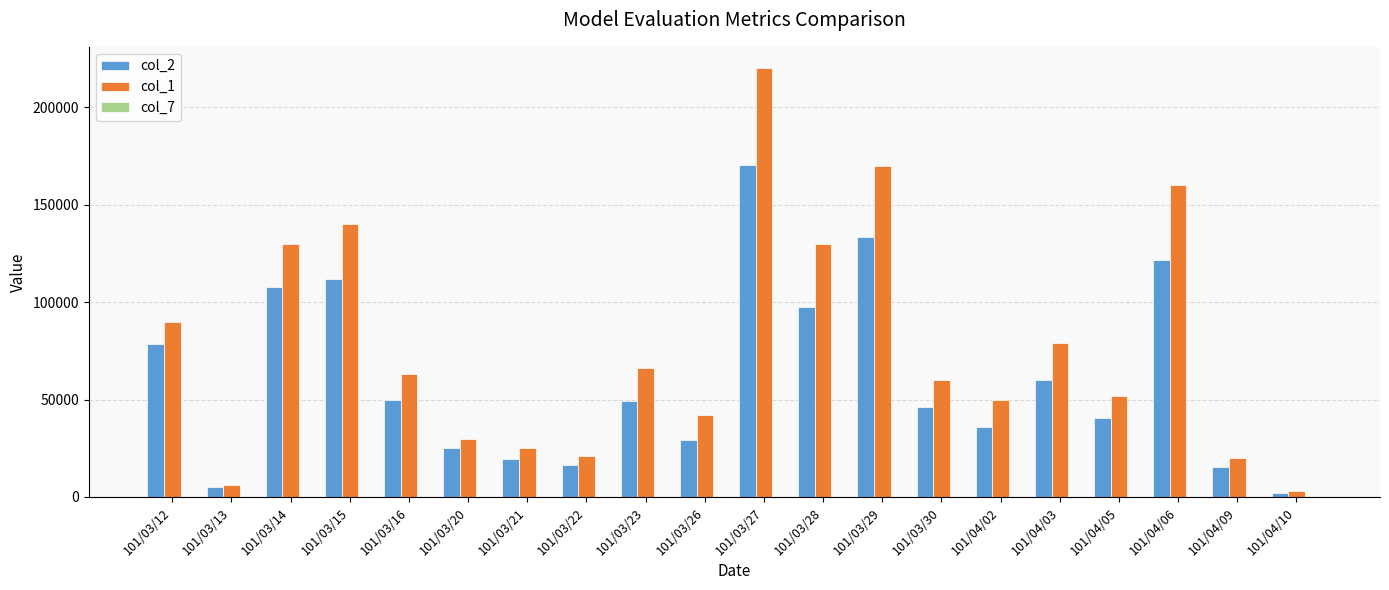

Are the bars grouped side by side (vs. stacked)?

Yes